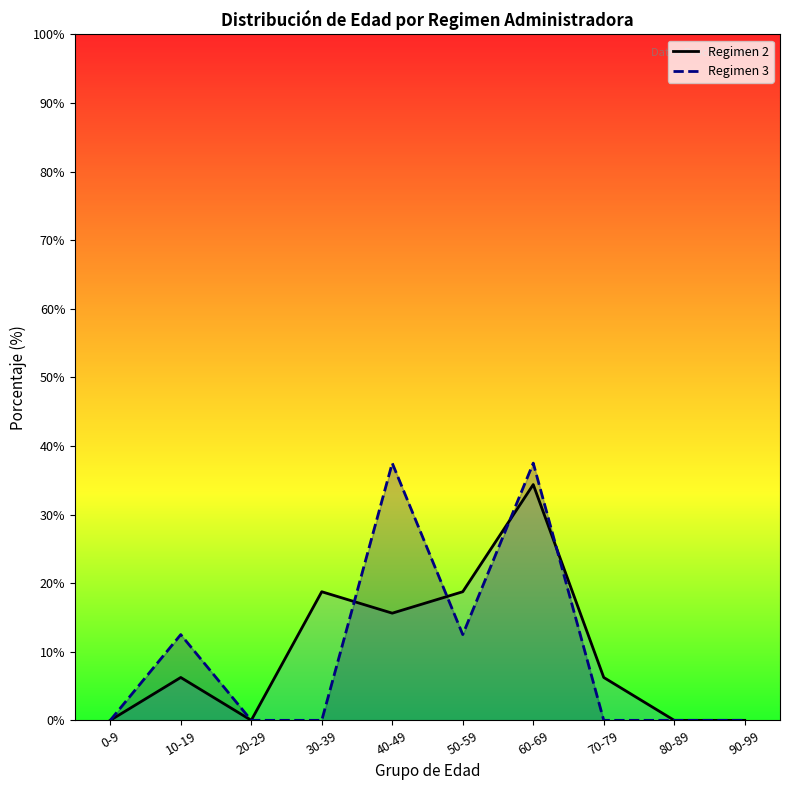

After their last crossing, which series has the higher values: Regimen 2 or Regimen 3?

Regimen 2